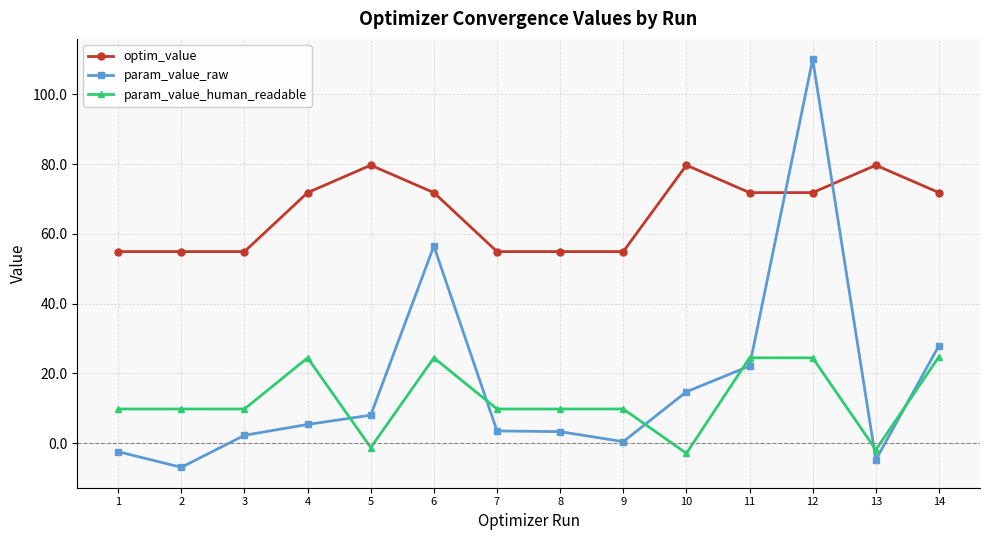

What is the maximum value for optim_value?

79.7